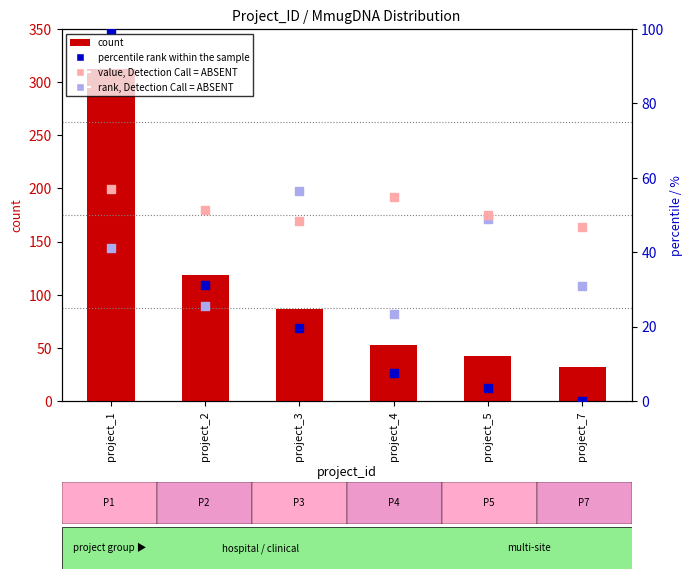

At how many categories does at least one series exceed 234?

1